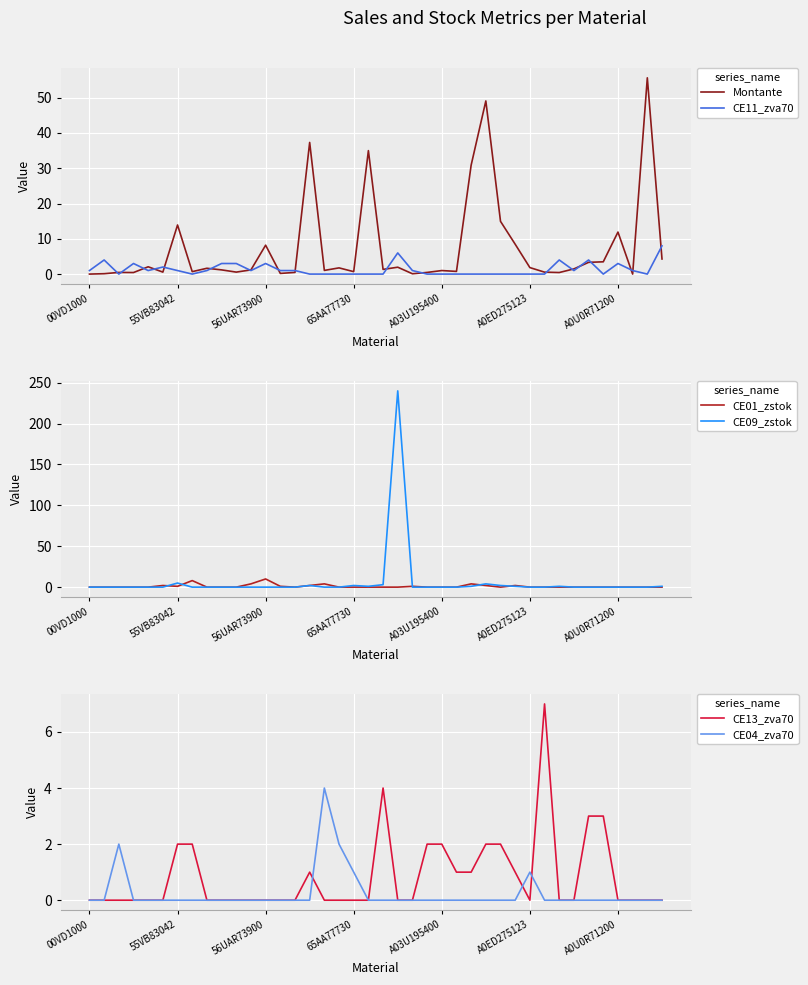

Count the number of data series in this chart.

6